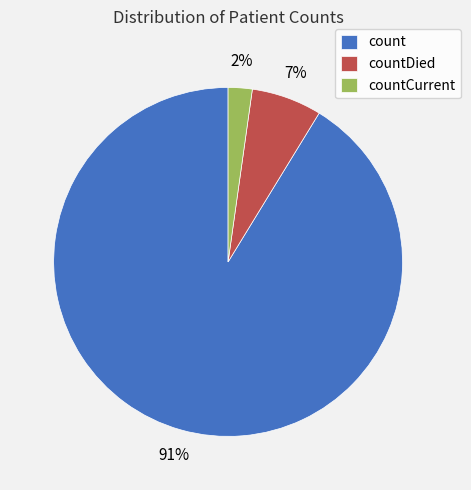

Between count and countDied, which is larger?

count